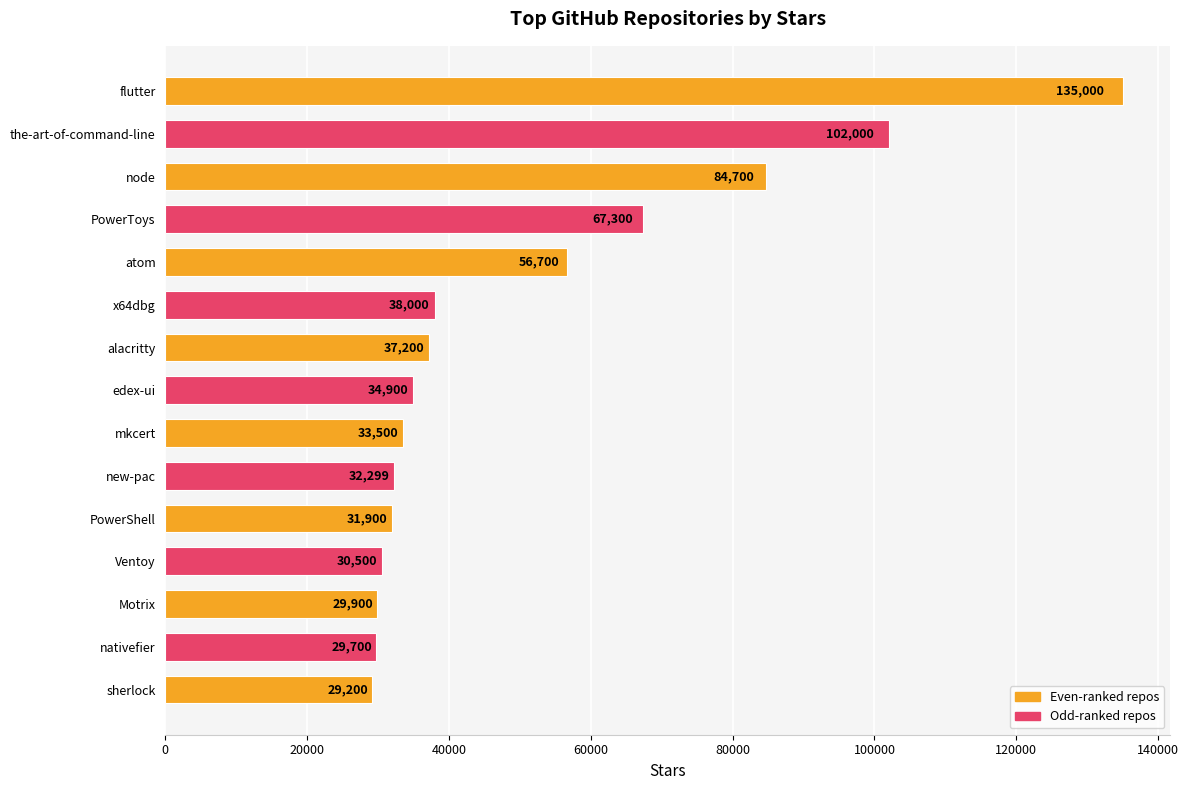

What is the average value?

51520